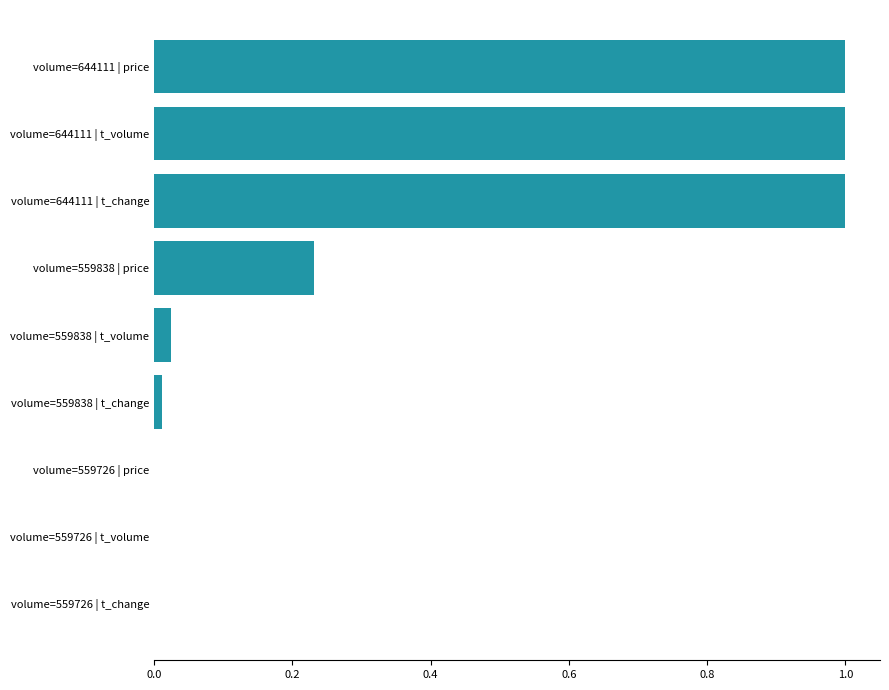

What is the maximum value shown in the chart?

1.0